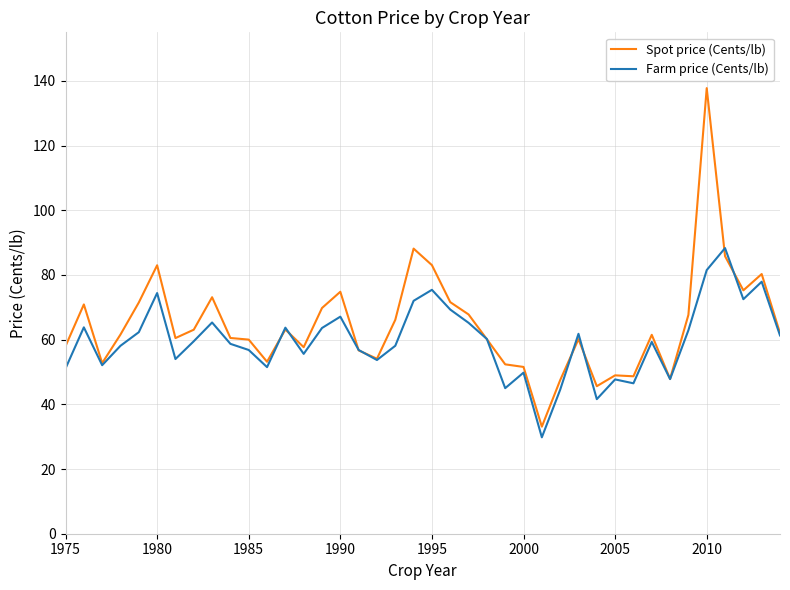

What is the highest value of the Spot price (Cents/lb) series?

137.8